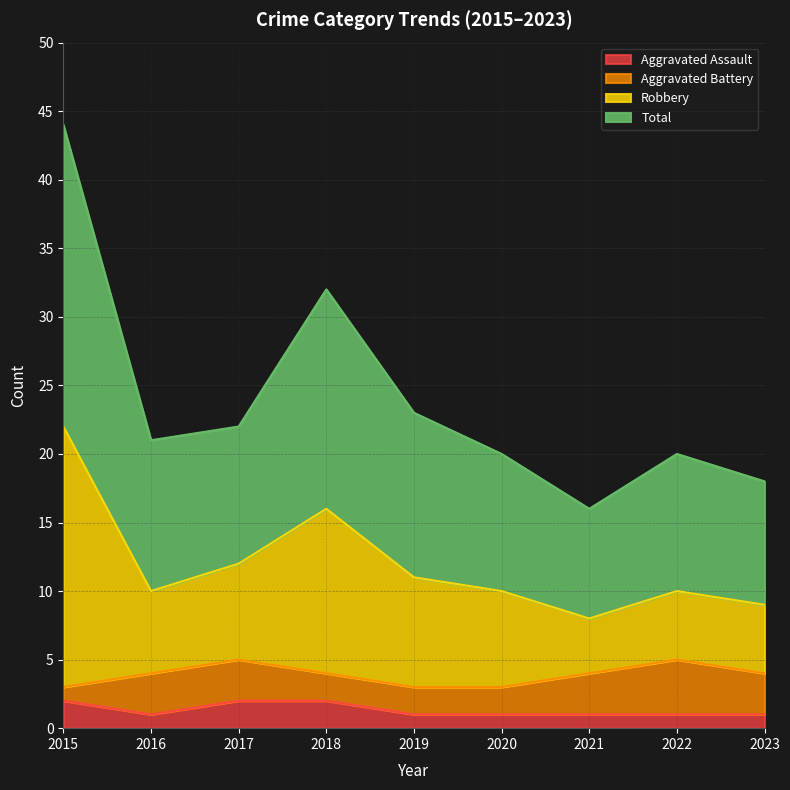

Where does the Total series first go above 10?

2015